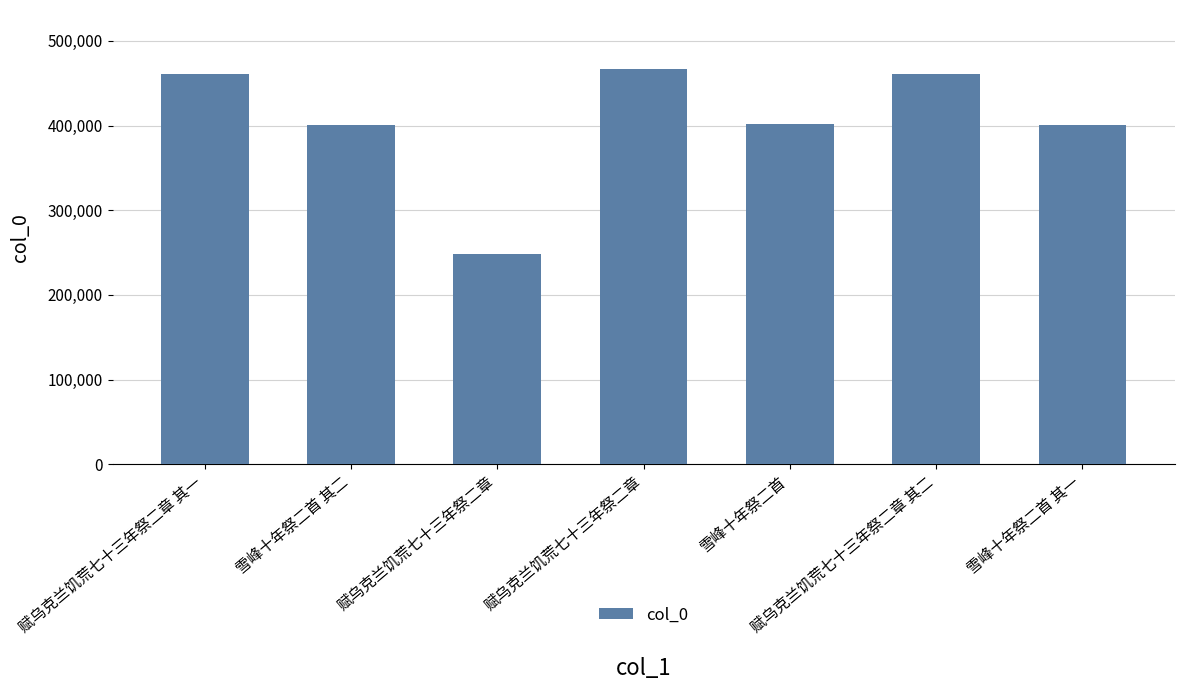

What is the difference between the maximum and minimum values?

217841